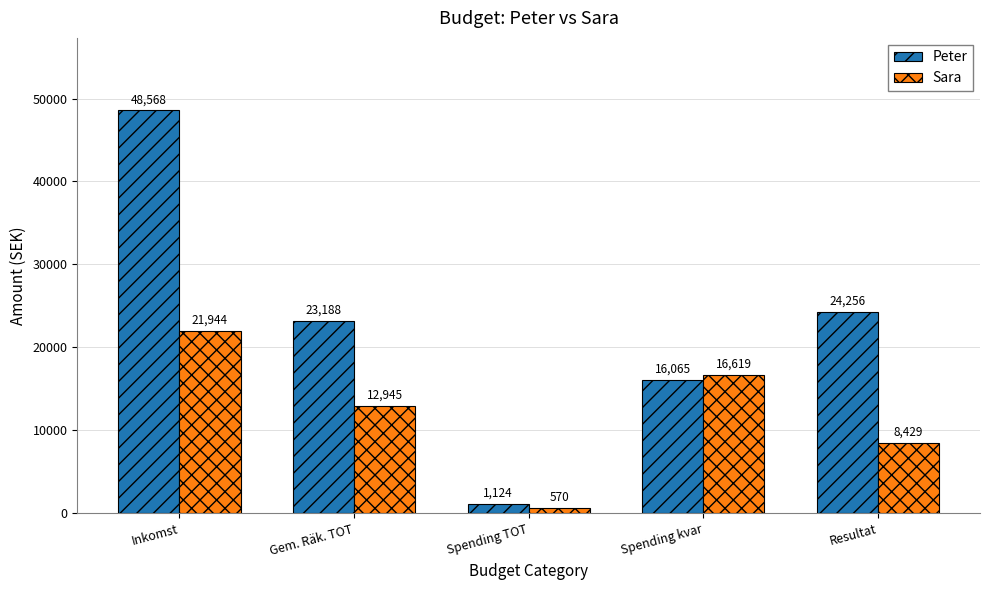

At which label does Sara reach its minimum?

Spending TOT